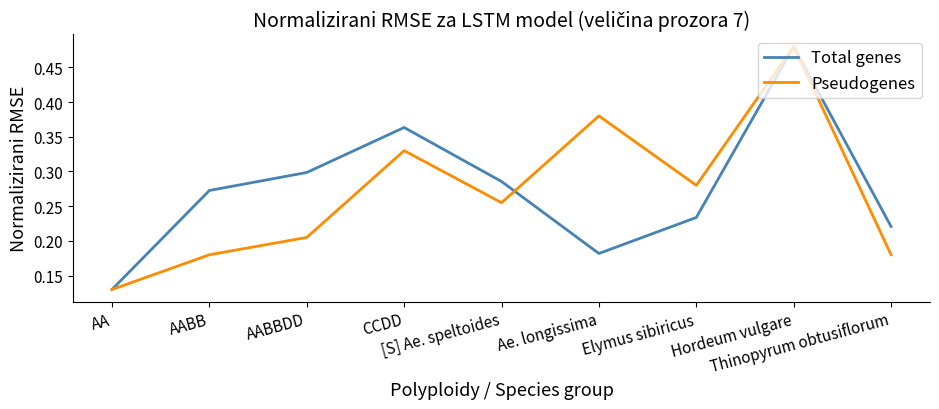

Reading left to right, what are all the values shown in this chart?

Total genes: 0.1	0.3	0.3	0.4	0.3	0.2	0.2	0.5	0.2
Pseudogenes: 0.1	0.2	0.2	0.3	0.3	0.4	0.3	0.5	0.2